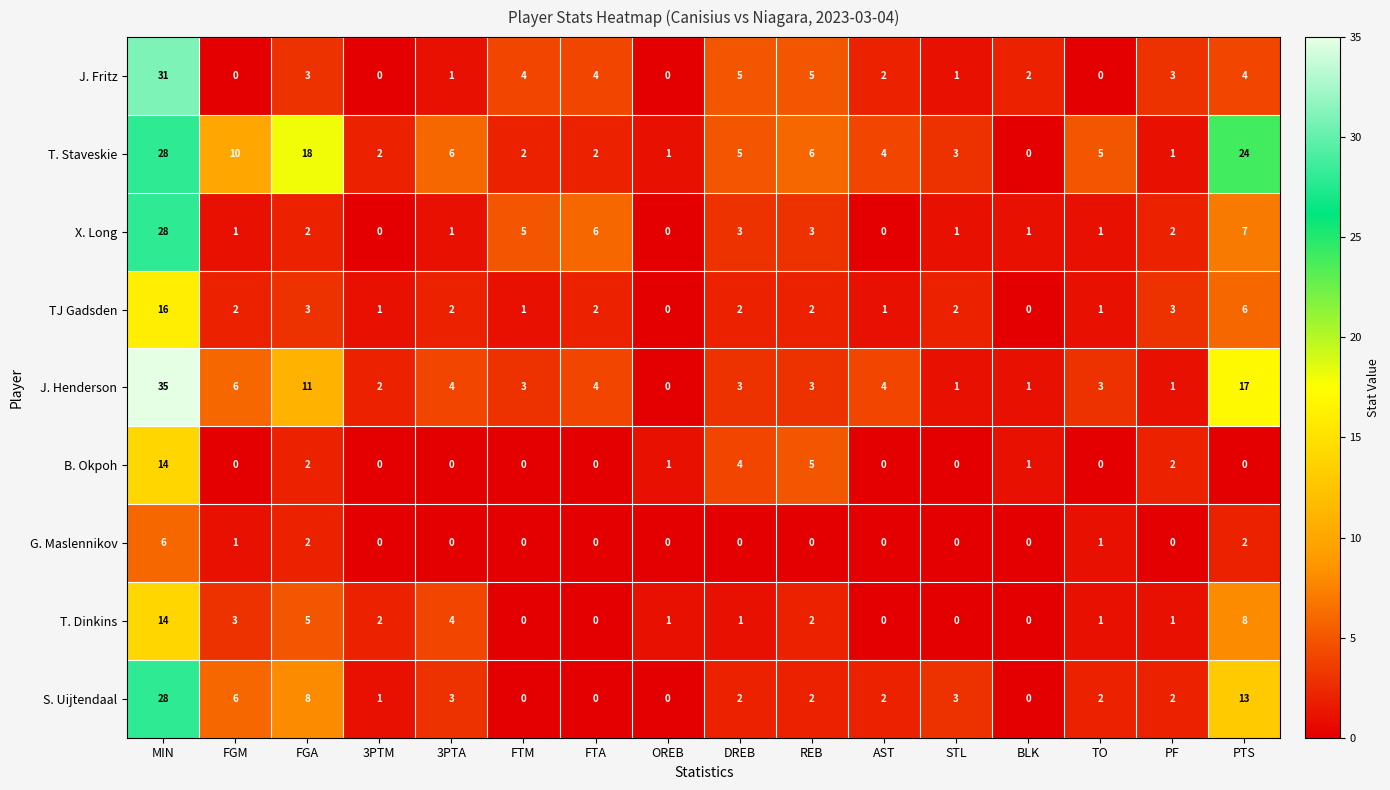

At which label is T. Staveskie closest to 14?

FGM